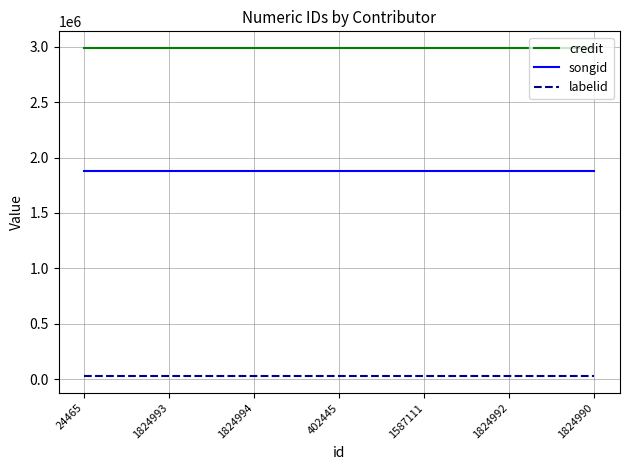

What is the maximum value shown in the chart?

2991455